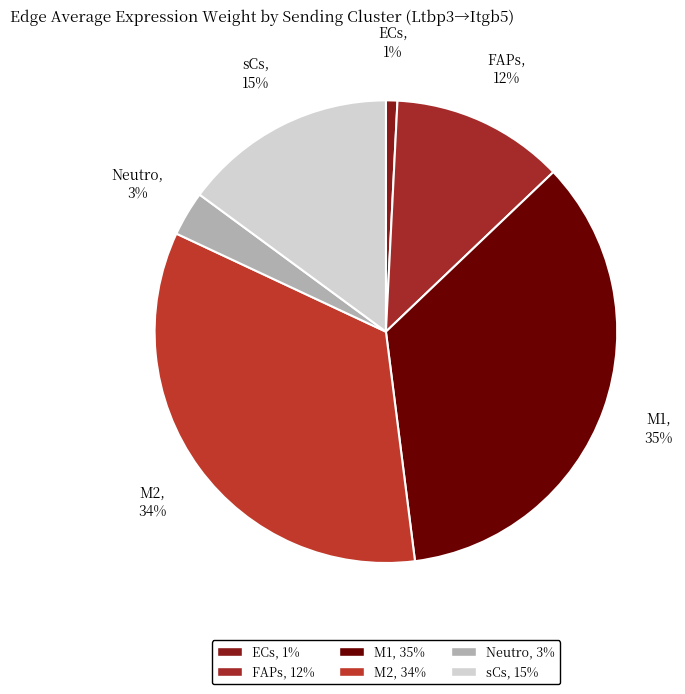

What percentage is the Neutro slice, to the nearest percent?

3%